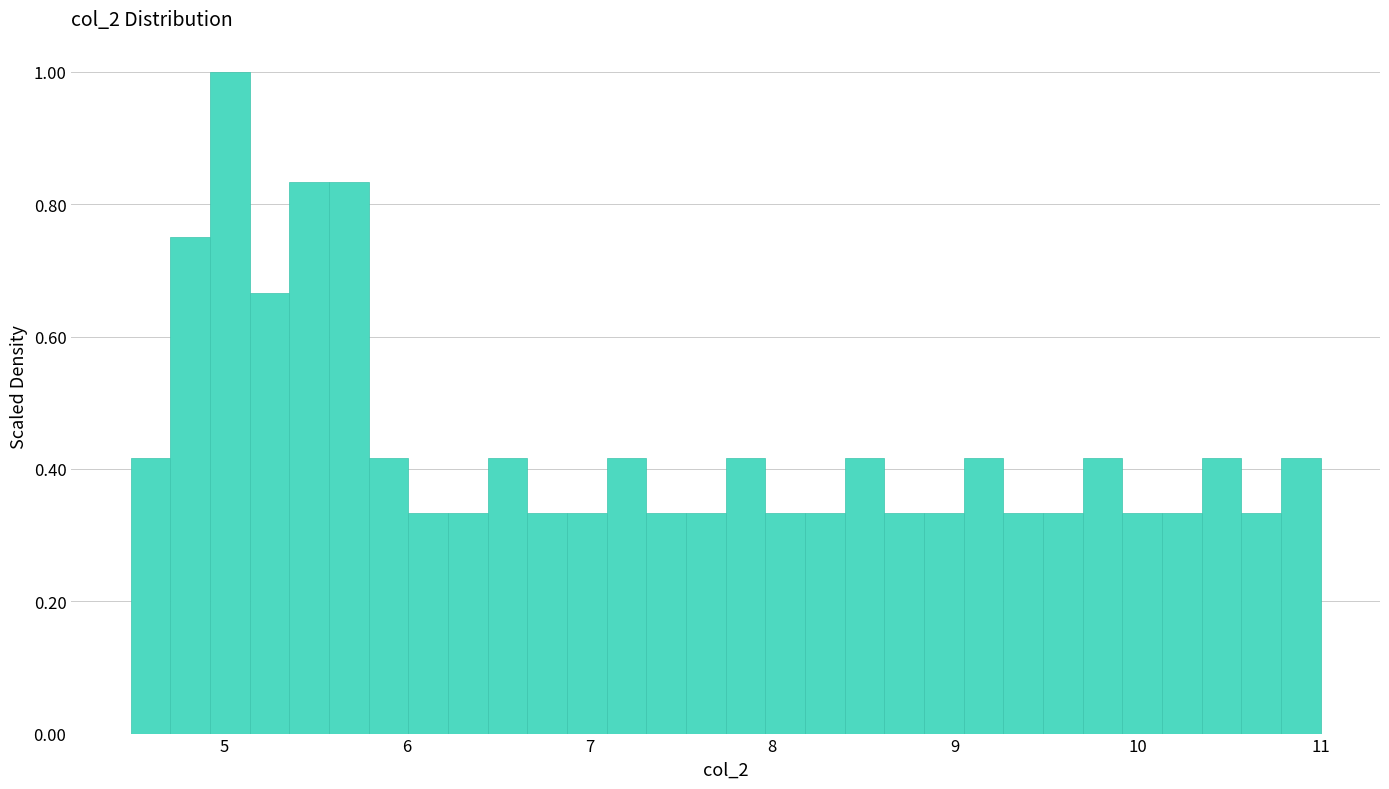

Around what value on the x-axis is the tallest bar? Give the approximate position of its centre, as read against the axis.

5.0